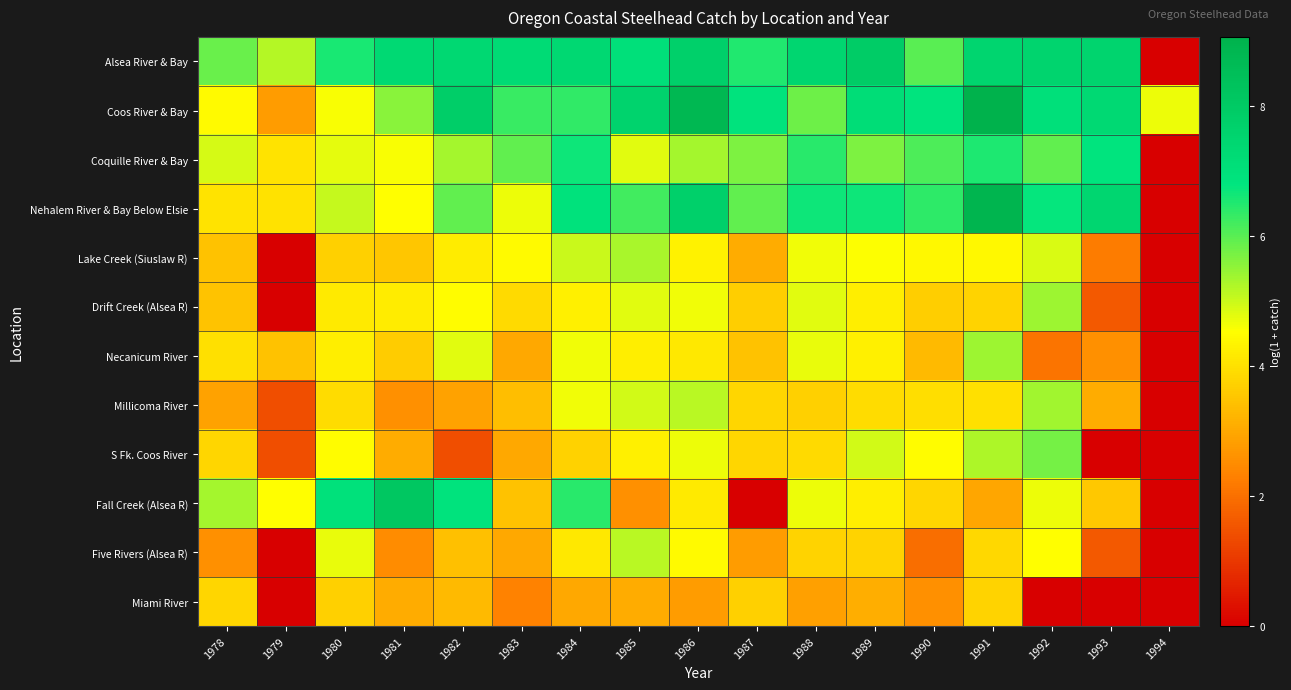

What is the difference between the highest and lowest values at 1994?

4.7